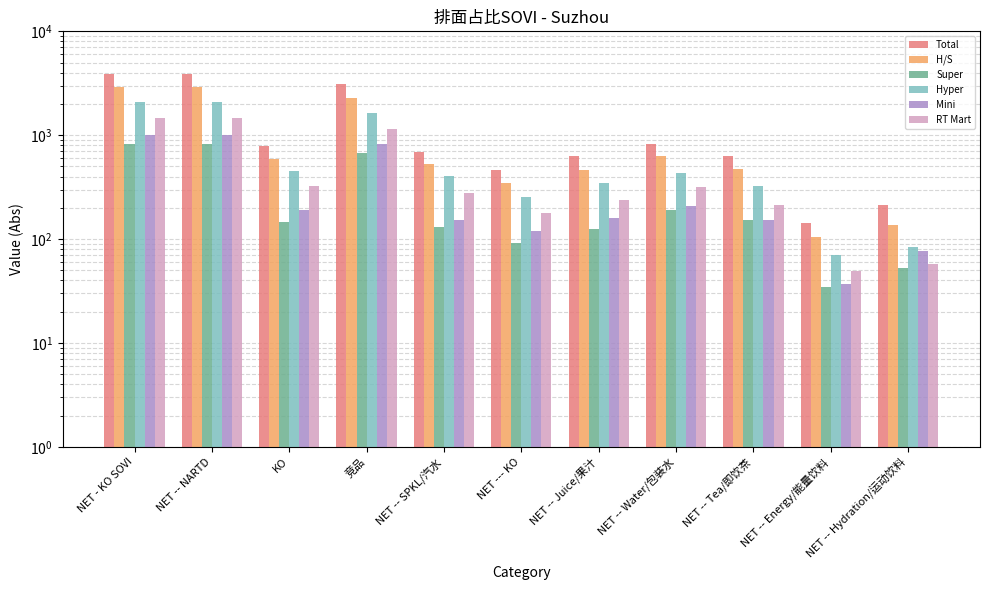

Reading left to right, transcribe all the data shown in this chart.

Total: NET - KO SOVI=3903.2	NET -- NARTD=3903.2	KO=786.0	竞品=3117.2	NET -- SPKL/汽水=686.0	NET --- KO=466.5	NET -- Juice/果汁=627.7	NET -- Water/包装水=831.5	NET -- Tea/即饮茶=629.3	NET -- Energy/能量饮料=141.9	NET -- Hydration/运动饮料=214.6
H/S: NET - KO SOVI=2891.4	NET -- NARTD=2891.4	KO=594.9	竞品=2296.5	NET -- SPKL/汽水=533.0	NET --- KO=346.8	NET -- Juice/果汁=467.5	NET -- Water/包装水=625.5	NET -- Tea/即饮茶=477.8	NET -- Energy/能量饮料=105.0	NET -- Hydration/运动饮料=137.0
Super: NET - KO SOVI=814.3	NET -- NARTD=814.3	KO=145.1	竞品=669.2	NET -- SPKL/汽水=130.3	NET --- KO=91.3	NET -- Juice/果汁=124.0	NET -- Water/包装水=192.1	NET -- Tea/即饮茶=151.2	NET -- Energy/能量饮料=34.5	NET -- Hydration/运动饮料=52.9
Hyper: NET - KO SOVI=2077.1	NET -- NARTD=2077.1	KO=449.8	竞品=1627.3	NET -- SPKL/汽水=402.7	NET --- KO=255.5	NET -- Juice/果汁=343.5	NET -- Water/包装水=433.4	NET -- Tea/即饮茶=326.6	NET -- Energy/能量饮料=70.5	NET -- Hydration/运动饮料=84.1
Mini: NET - KO SOVI=1011.8	NET -- NARTD=1011.8	KO=191.1	竞品=820.7	NET -- SPKL/汽水=153.0	NET --- KO=119.7	NET -- Juice/果汁=160.2	NET -- Water/包装水=206.0	NET -- Tea/即饮茶=151.5	NET -- Energy/能量饮料=36.9	NET -- Hydration/运动饮料=77.6
RT Mart: NET - KO SOVI=1460.9	NET -- NARTD=1460.9	KO=325.5	竞品=1135.4	NET -- SPKL/汽水=279.7	NET --- KO=177.0	NET -- Juice/果汁=238.0	NET -- Water/包装水=317.1	NET -- Tea/即饮茶=214.6	NET -- Energy/能量饮料=49.0	NET -- Hydration/运动饮料=57.6